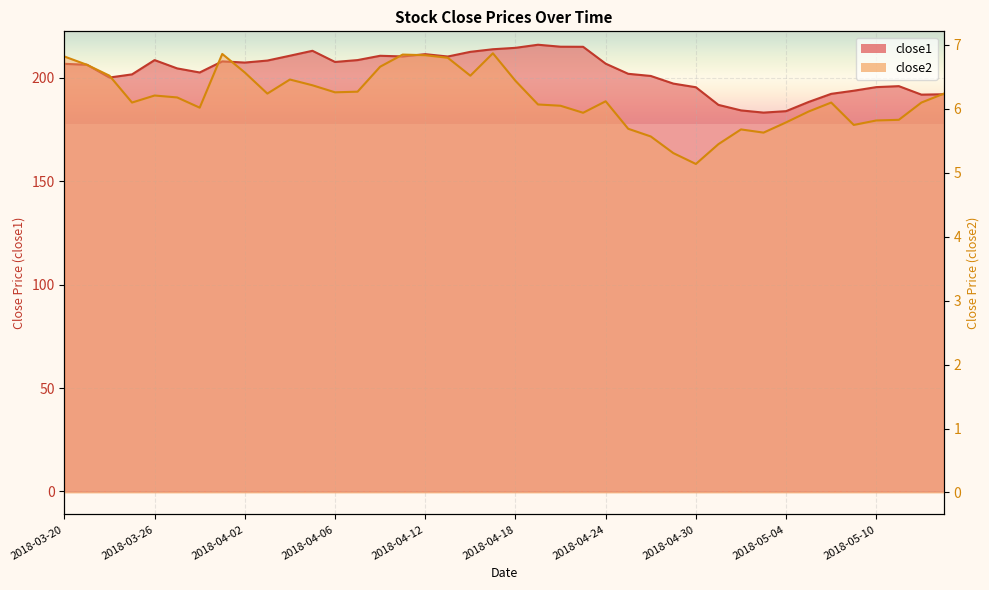

How many lines are shown in the chart?

2